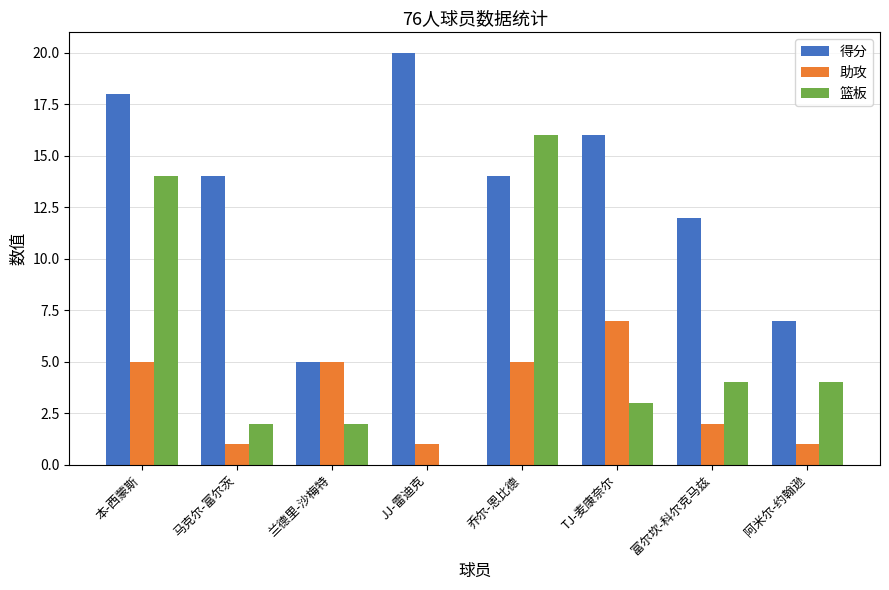

What is the sum of all 得分 values?

106